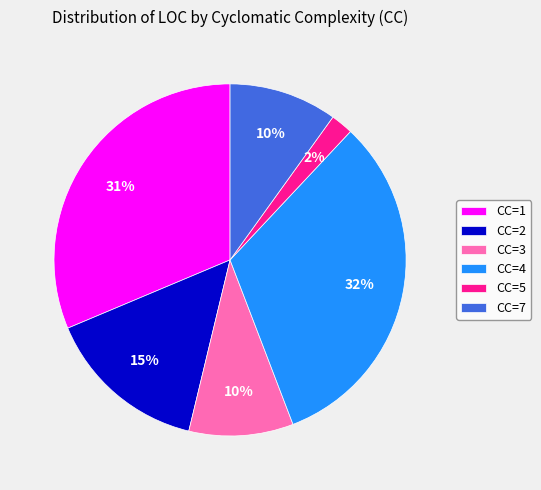

What is the largest slice in the pie chart?

CC=4